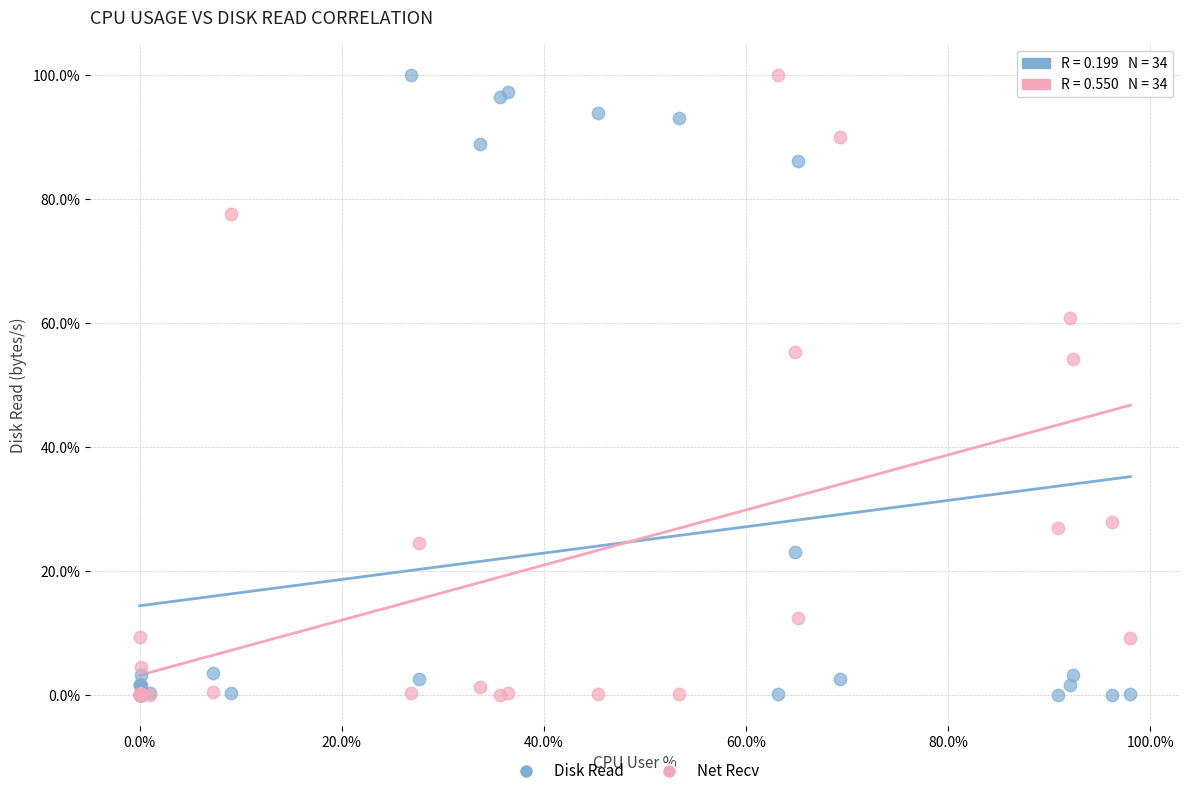

Across all series, what Y value is closest to 50?

54.2